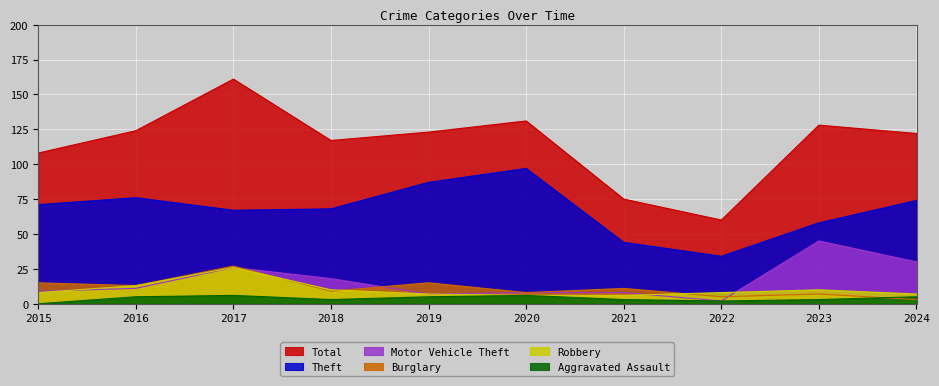

Count the number of data series in this chart.

6